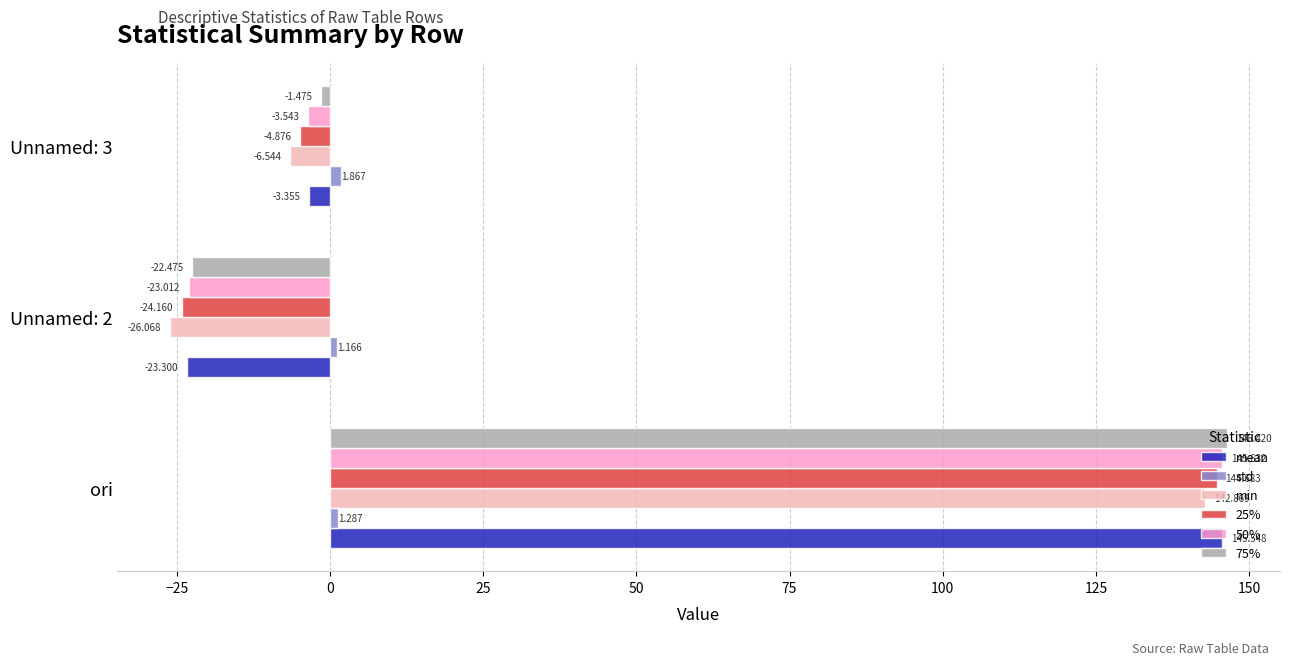

Reading right to left, transcribe all the data shown in this chart.

mean: 0=-3.4	−25=-23.3	−50=145.5
std: 0=1.9	−25=1.2	−50=1.3
min: 0=-6.5	−25=-26.1	−50=142.9
25%: 0=-4.9	−25=-24.2	−50=144.7
50%: 0=-3.5	−25=-23.0	−50=145.6
75%: 0=-1.5	−25=-22.5	−50=146.4